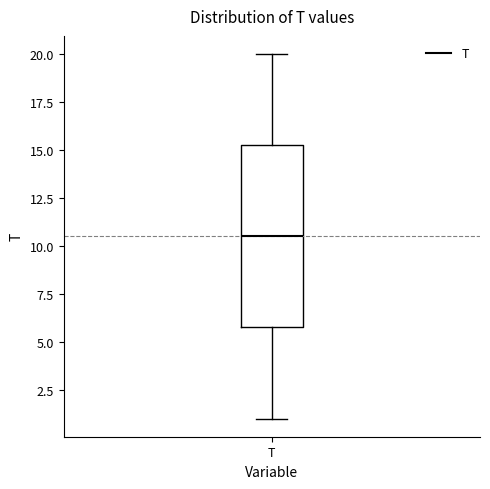

Where does the upper whisker of the box for T end on the y-axis? The values are not printed on the chart, so give them approximately, as read against the axis.

20.0